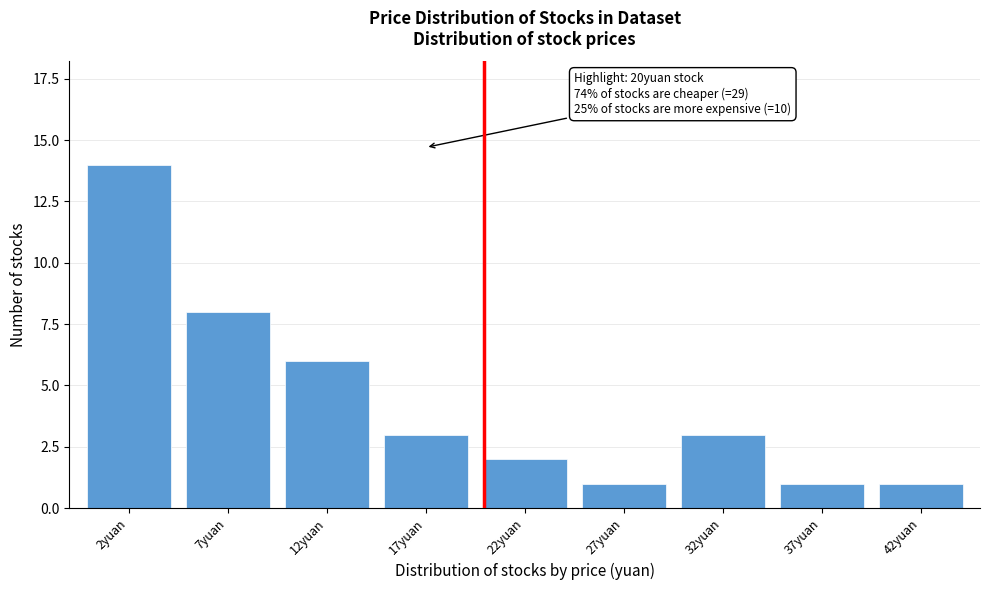

Reading left to right, list all the values displayed in this chart.

2yuan=14	7yuan=8	12yuan=6	17yuan=3	22yuan=2	27yuan=1	32yuan=3	37yuan=1	42yuan=1